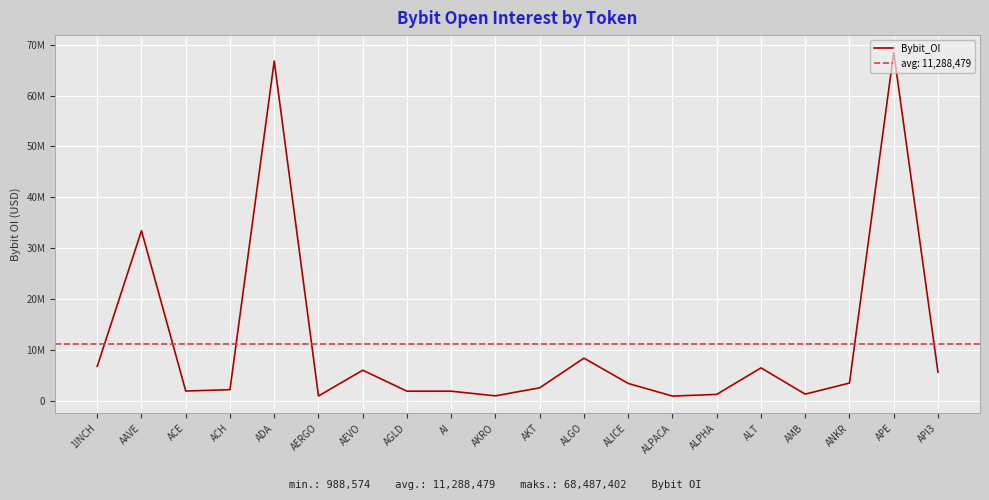

What is the sum of all values?

225769589